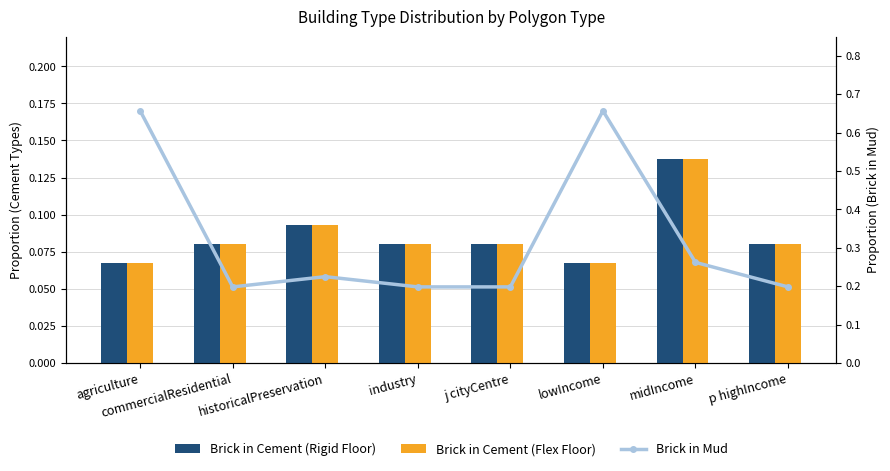

What is the smallest value displayed?

0.1